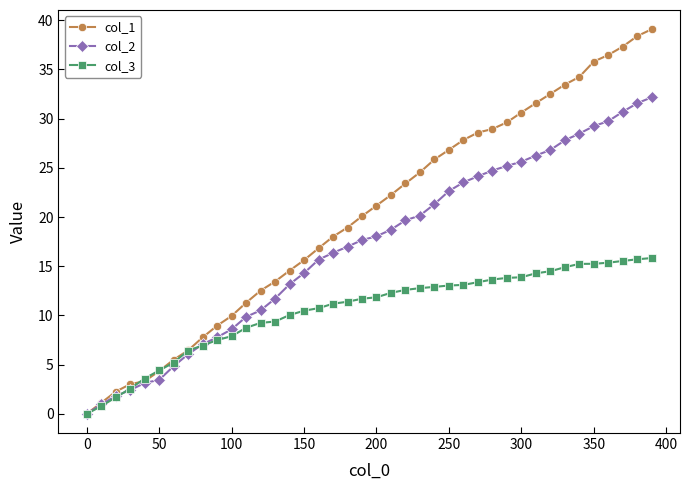

Rank the series by their average value, from highest to lowest.

col_1, col_2, col_3